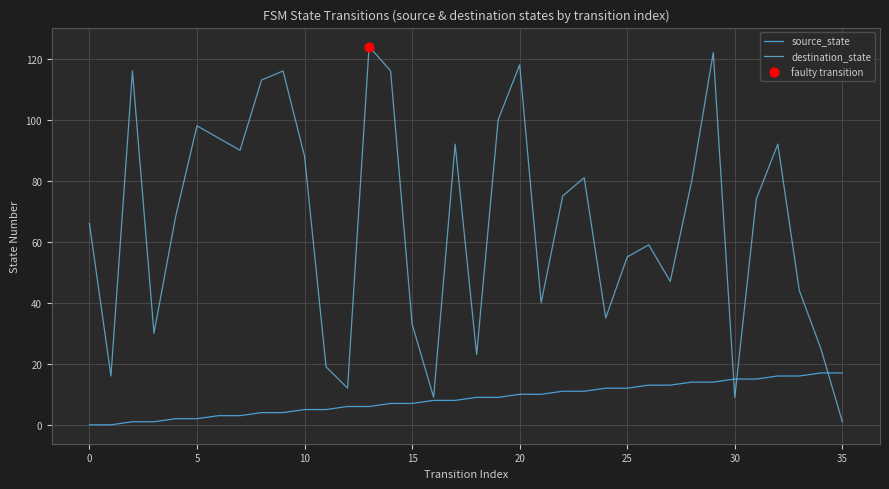

Rank the series by their average value, from highest to lowest.

destination_state, source_state